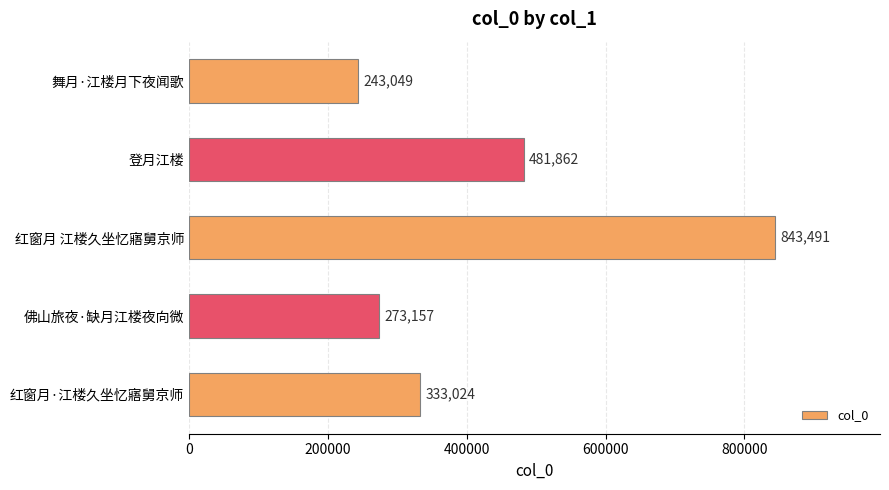

Reading top to bottom, extract all data points from this chart.

243049	481862	843491	273157	333024